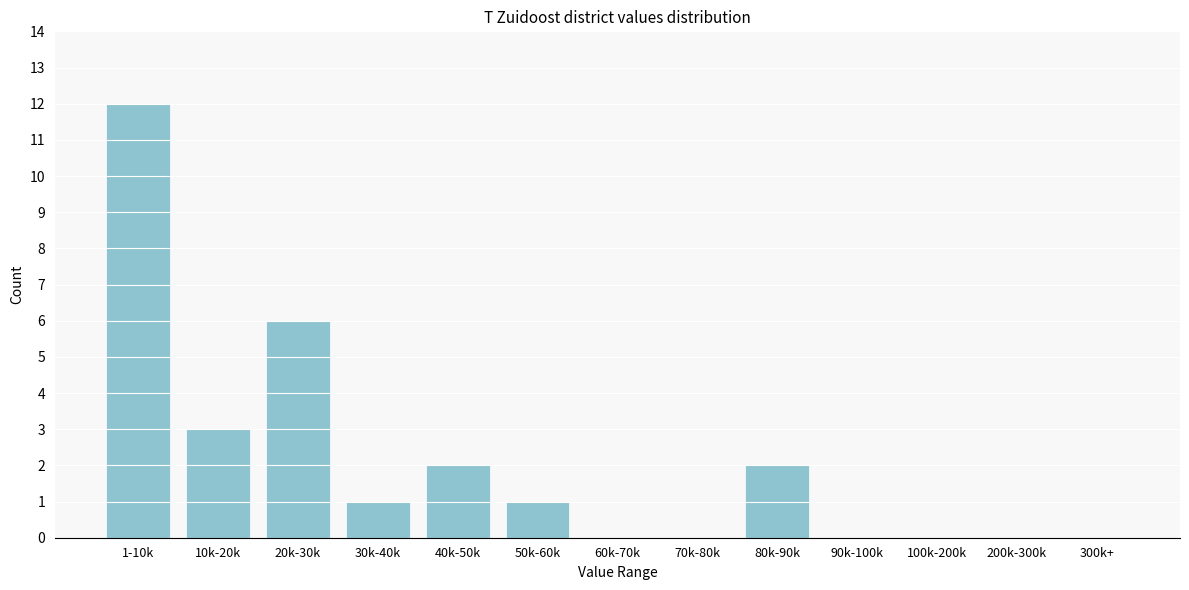

Reading left to right, extract all data points from this chart.

1-10k=12	10k-20k=3	20k-30k=6	30k-40k=1	40k-50k=2	50k-60k=1	60k-70k=0	70k-80k=0	80k-90k=2	90k-100k=0	100k-200k=0	200k-300k=0	300k+=0